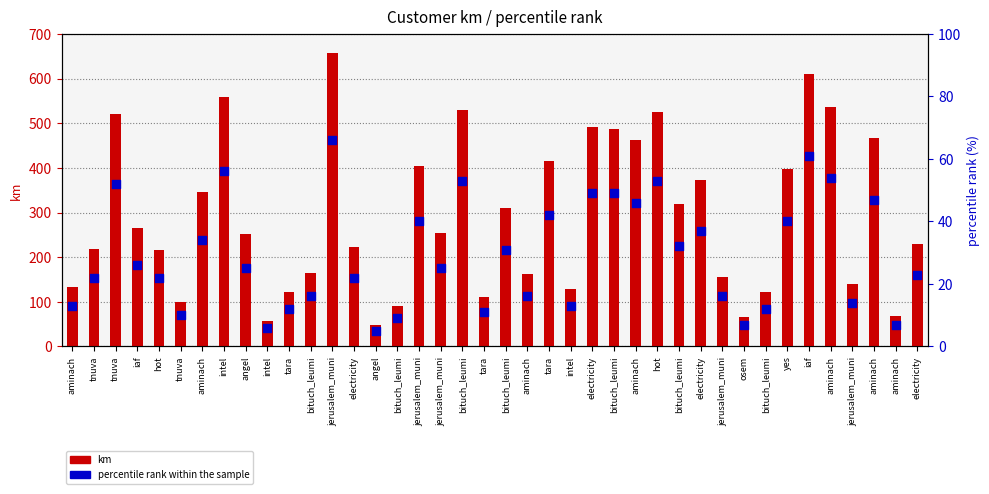

What are all the series names shown in the legend?

km, percentile rank within the sample